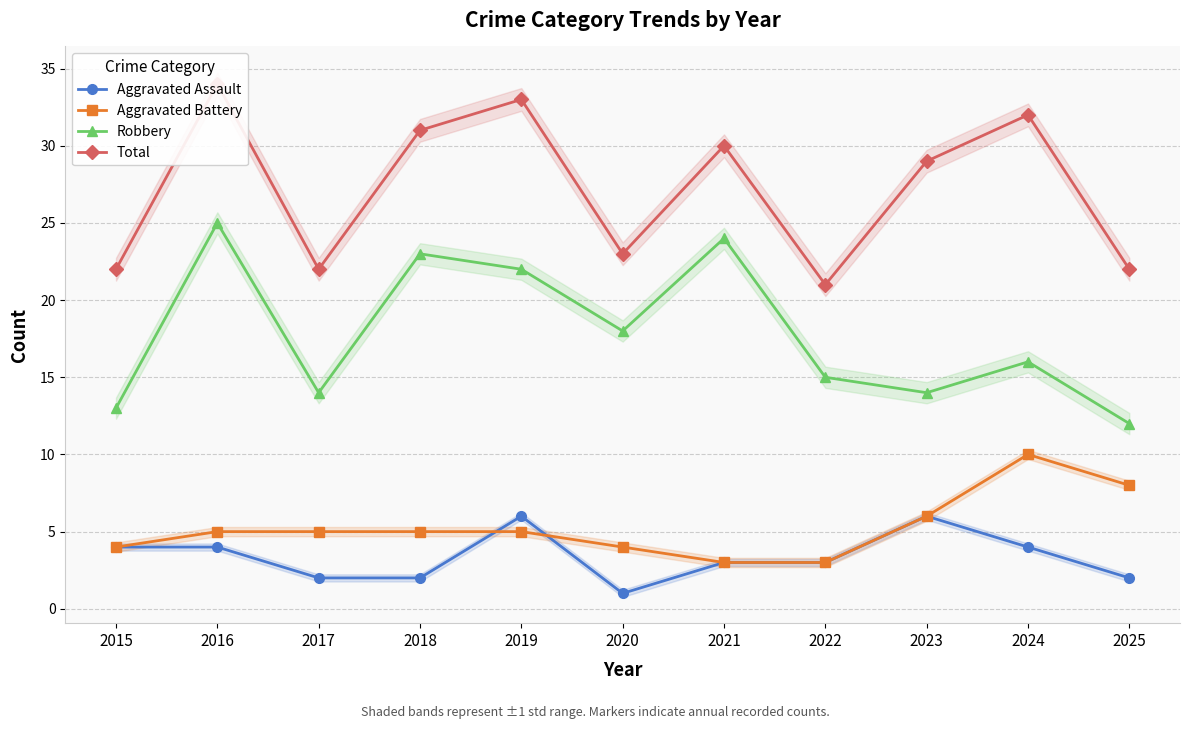

What is the total value across all series at 2021?

60